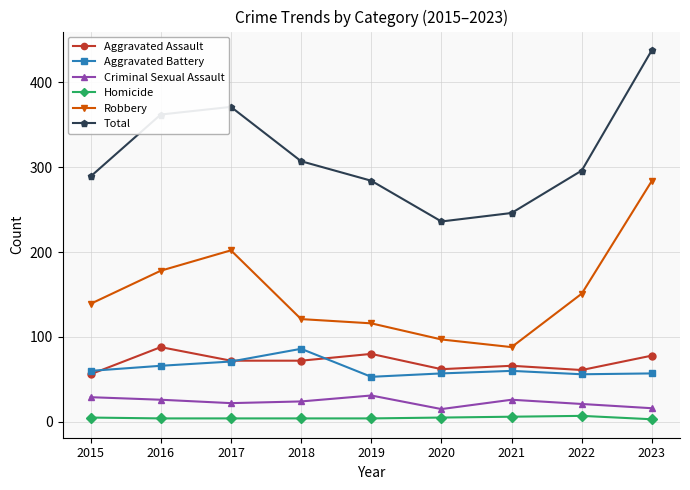

The Aggravated Battery series shows 15 at 2017. True or false?

False